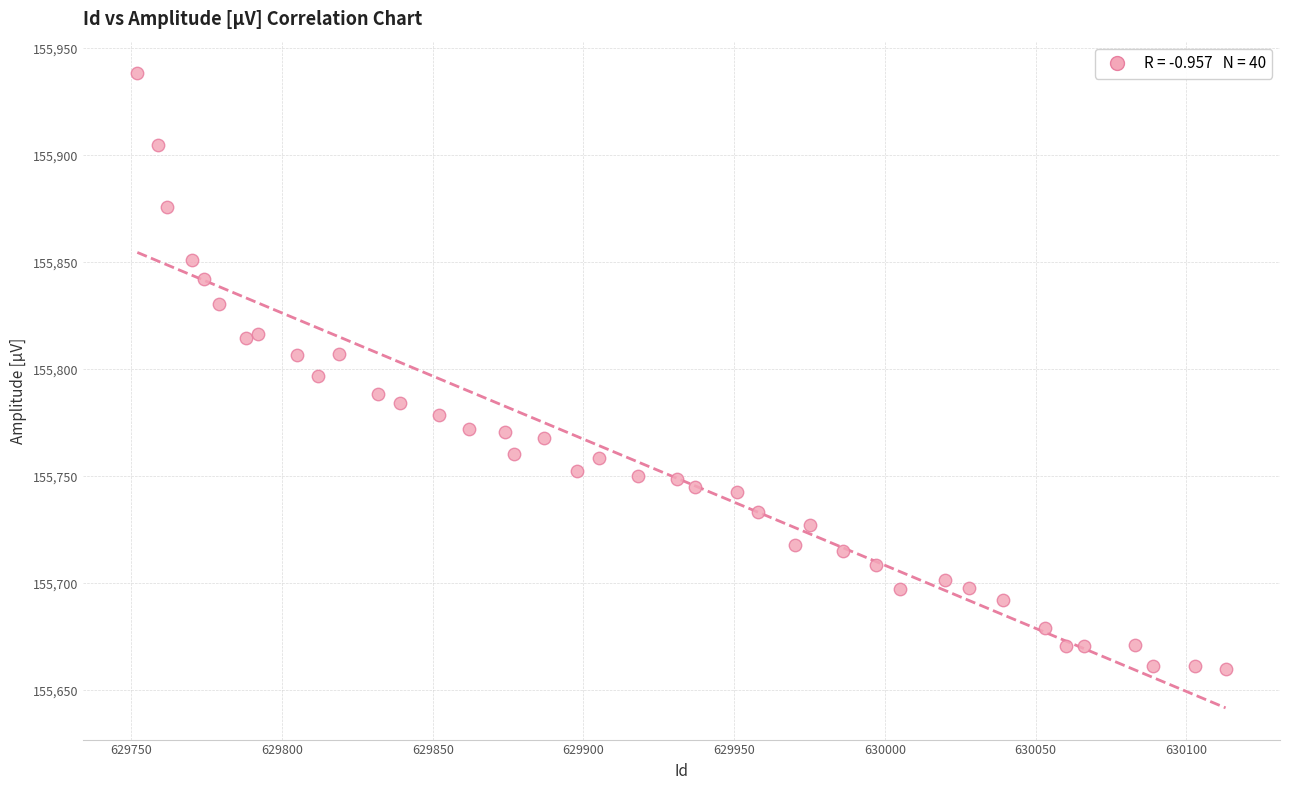

What is the range of X values (max minus min)?

361.0